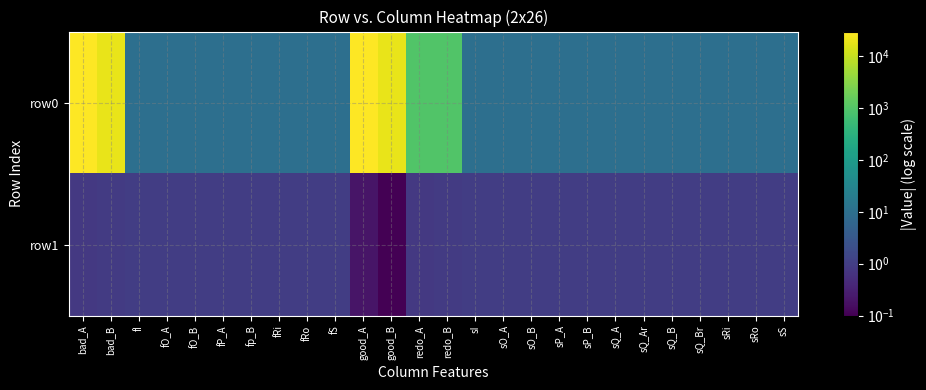

What is the greatest value displayed?

30000.0